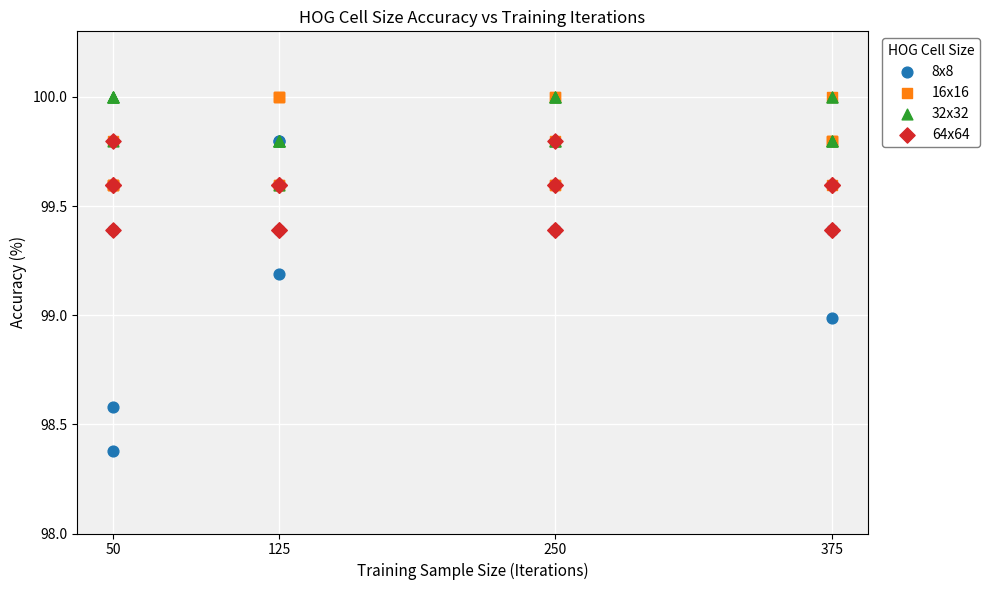

Which series contains the lowest Y value?

8x8